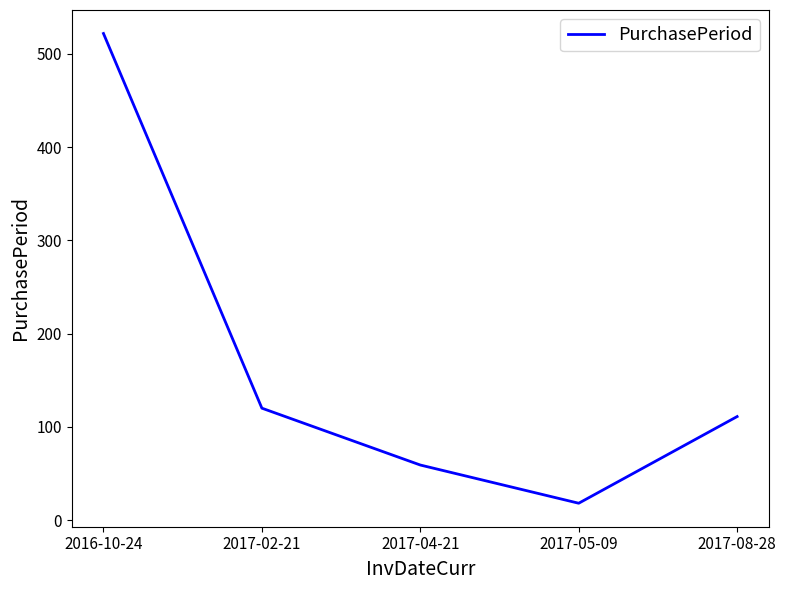

Is it true that the value at 2016-10-24 is 279?

False